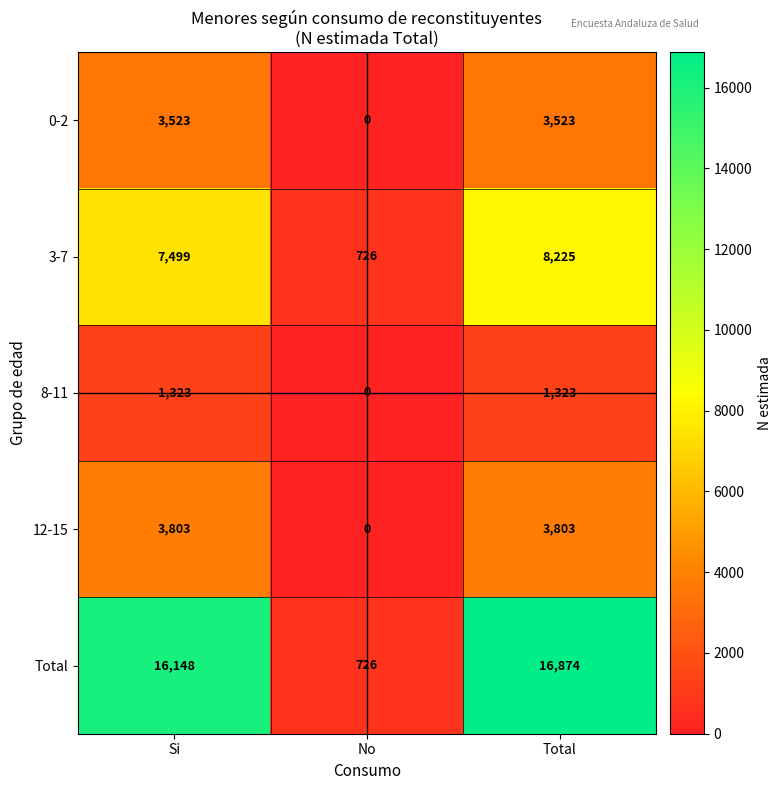

What is the difference between the highest and lowest values at Total?

15551